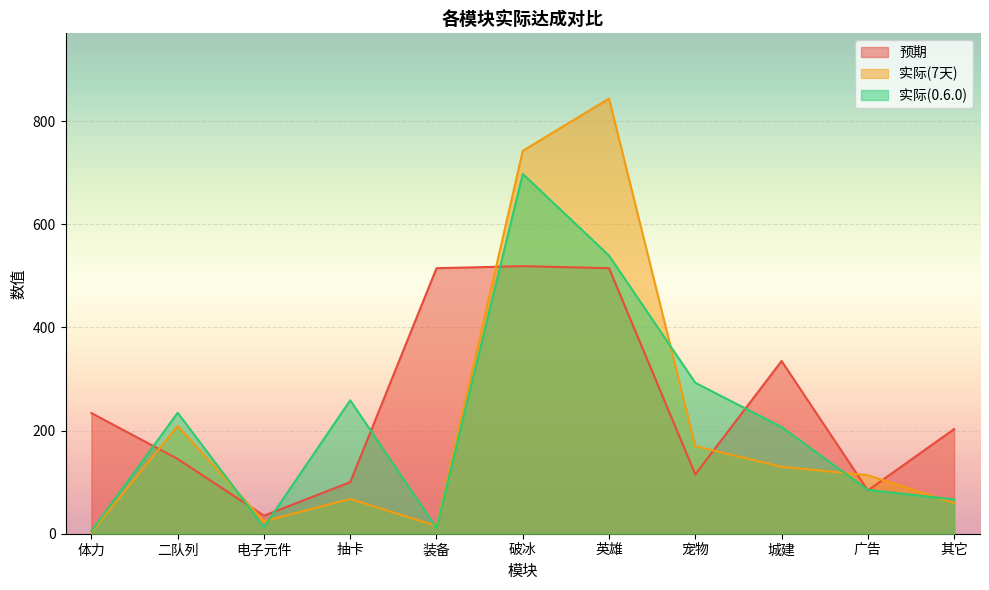

What is the difference between the 预期 values at 宠物 and 体力?

119.0